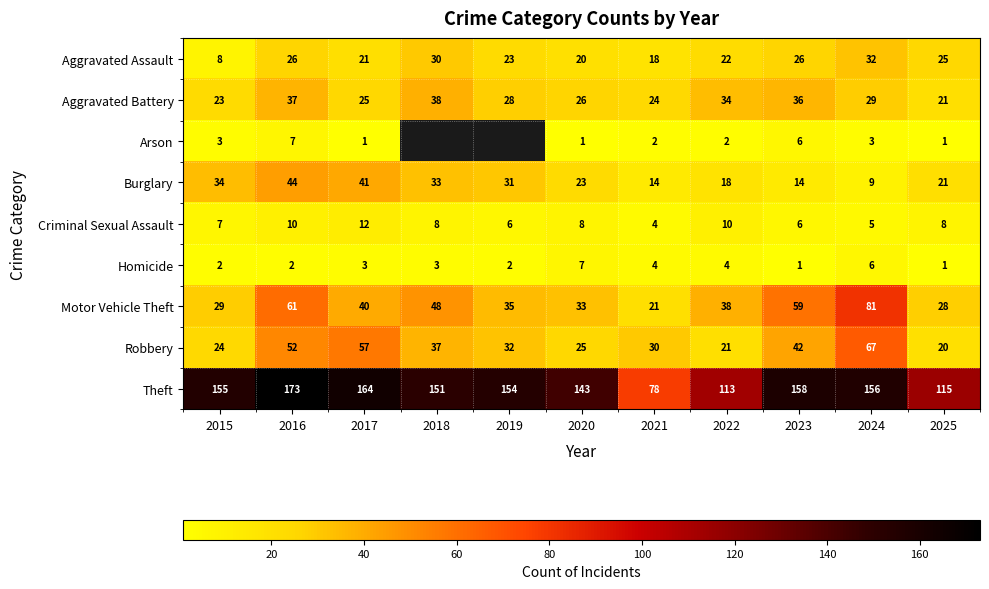

At how many categories does at least one series exceed 136?

8